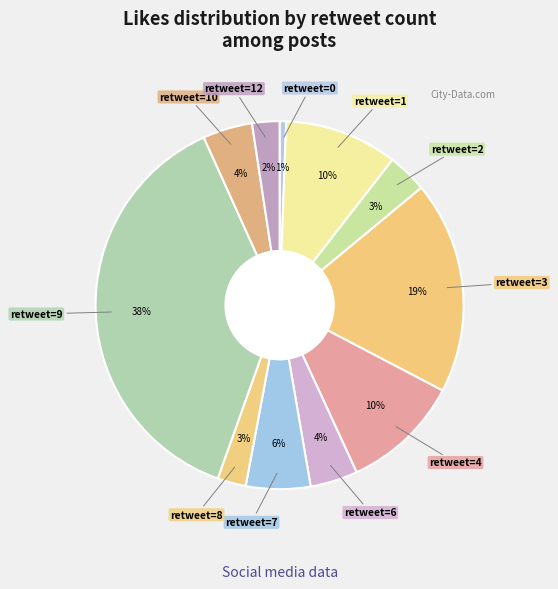

How many segments does this pie chart have?

11